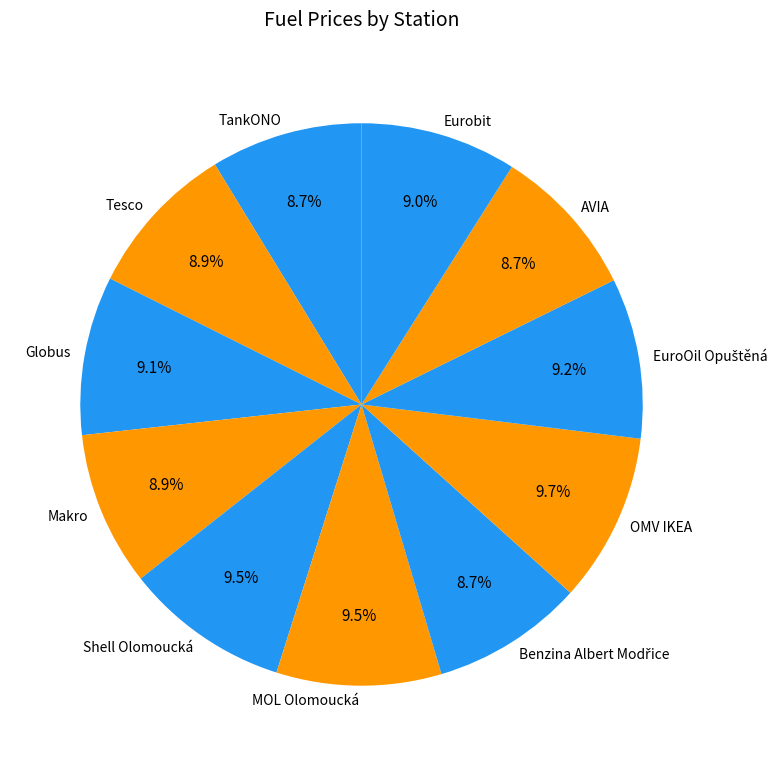

Does Makro account for over 50% of the chart?

No